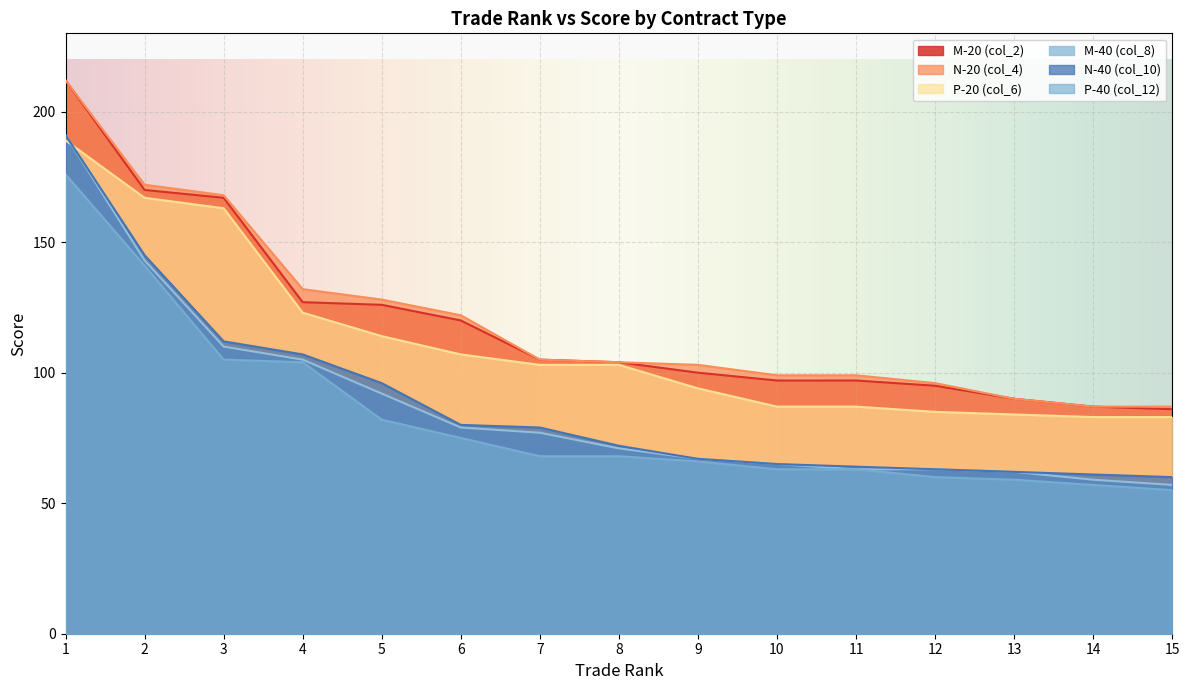

Which category has the lowest value in the P-40 (col_12) series?

15